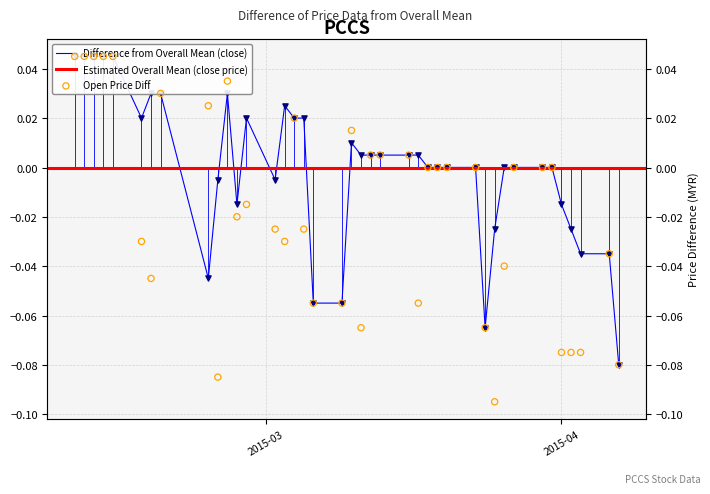

Is the value of open at 15 greater than the value of close at 17?

Yes